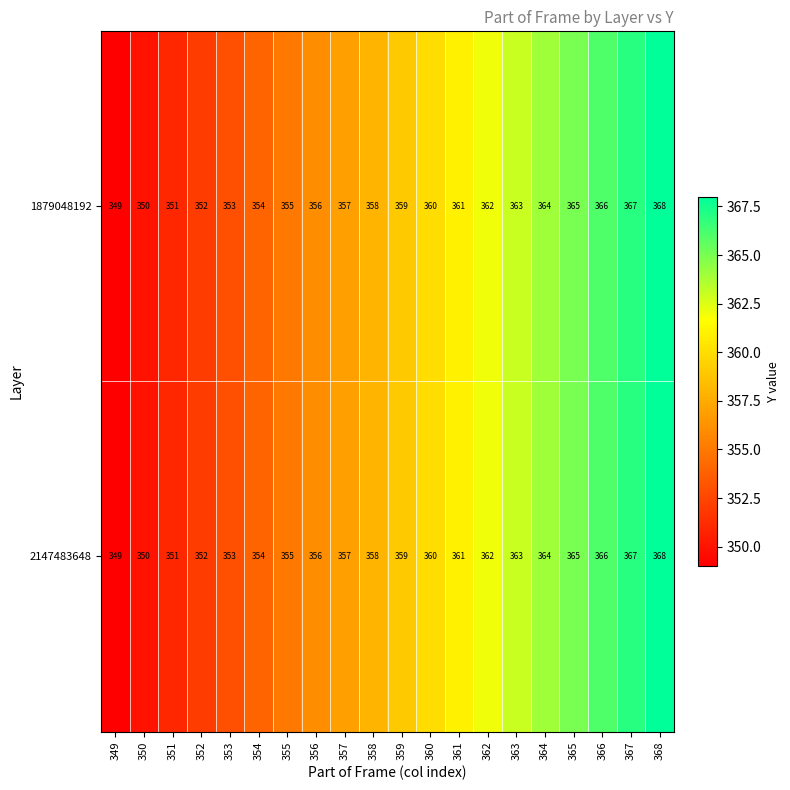

Is the value of 2147483648 at 359 greater than the value of 1879048192 at 355?

Yes